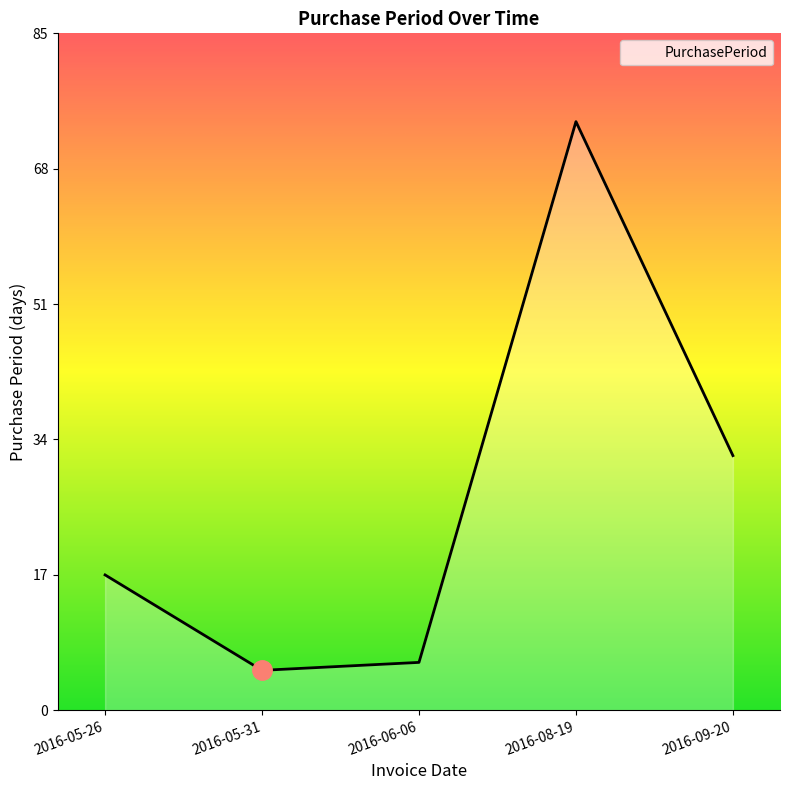

At which category does the chart reach its minimum across all series?

2016-05-31